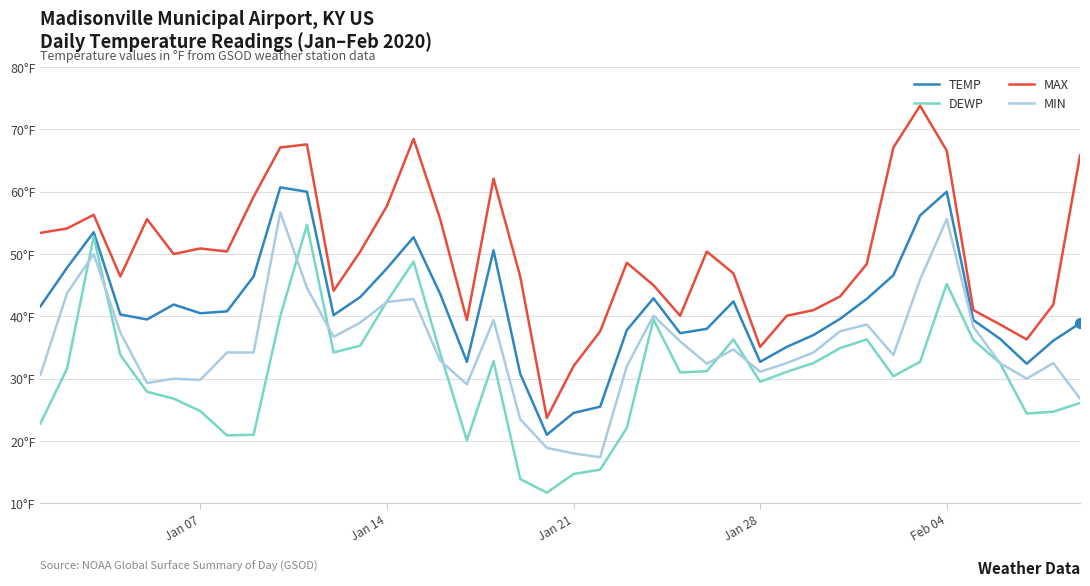

What is the difference between the maximum and minimum values in the MAX series?

50.1